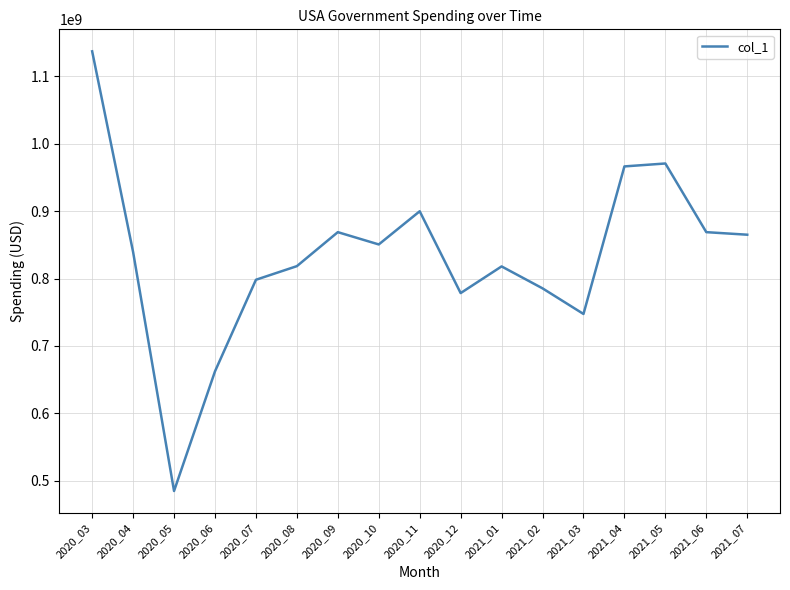

At which category does the data reach its first local valley?

2020_05